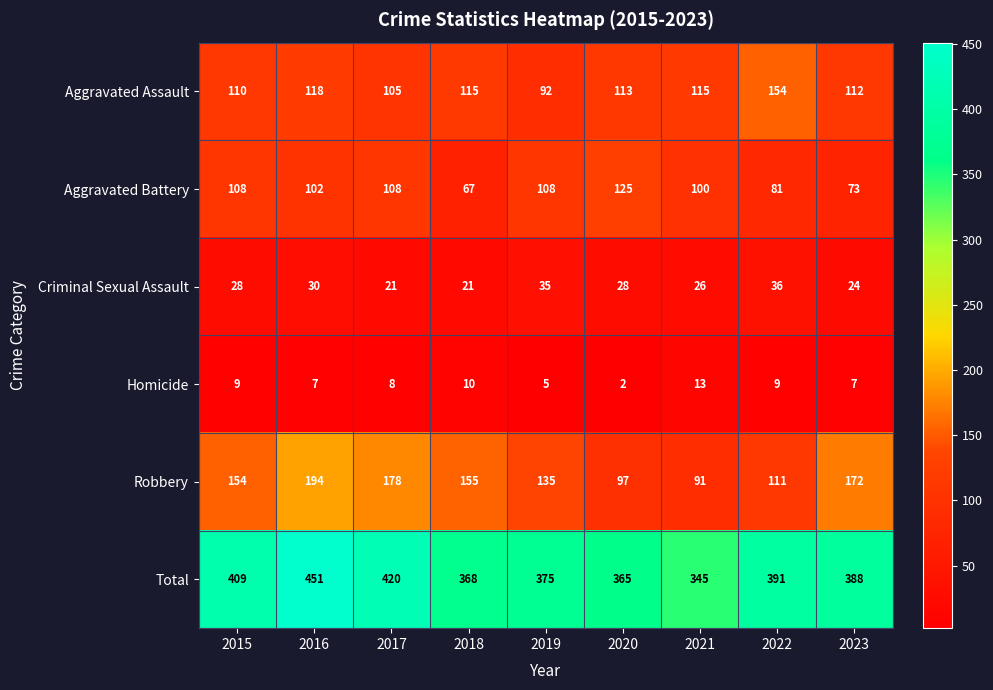

What is the approximate value of Robbery at 2019, to the nearest 50?

150